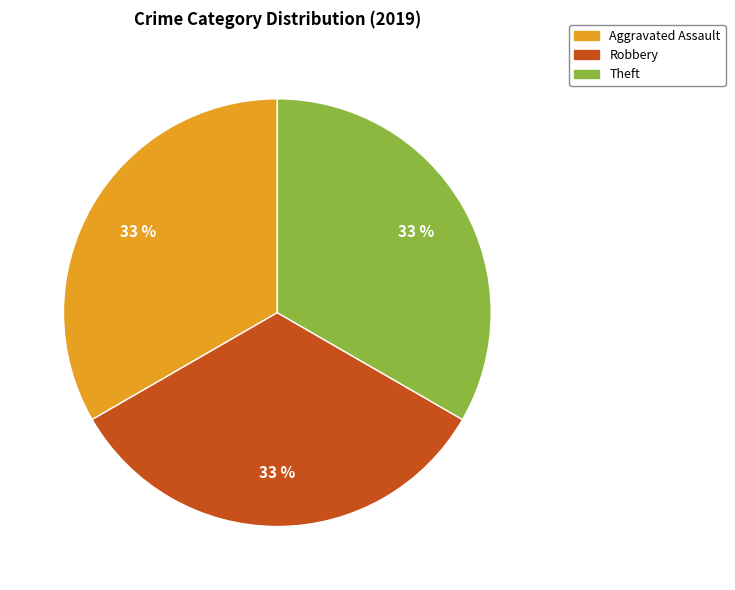

What is the ratio of the value at Theft to the value at Robbery?

1.0